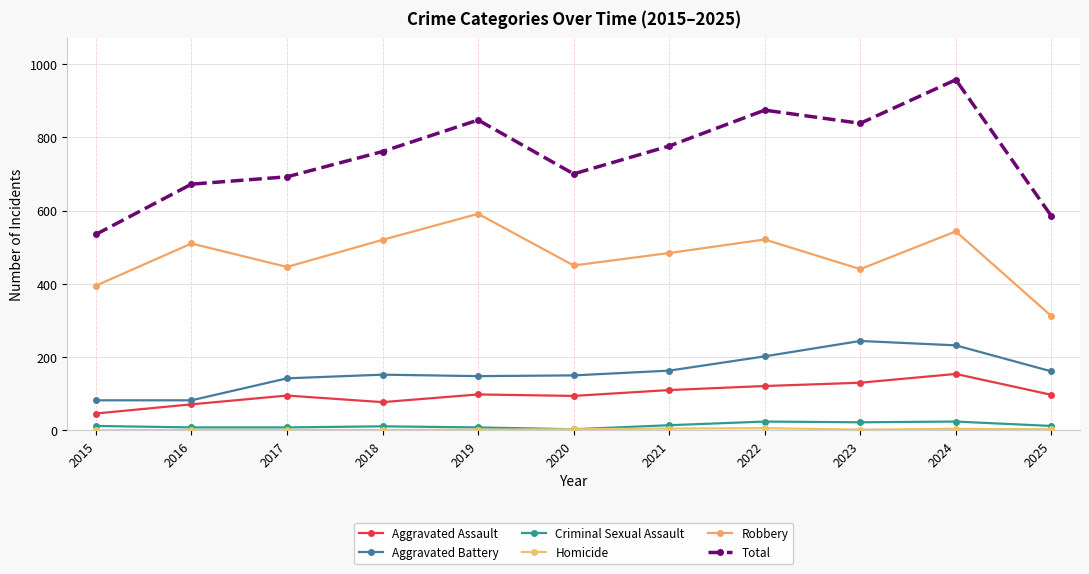

True or false: Aggravated Battery and Total intersect in this chart.

False